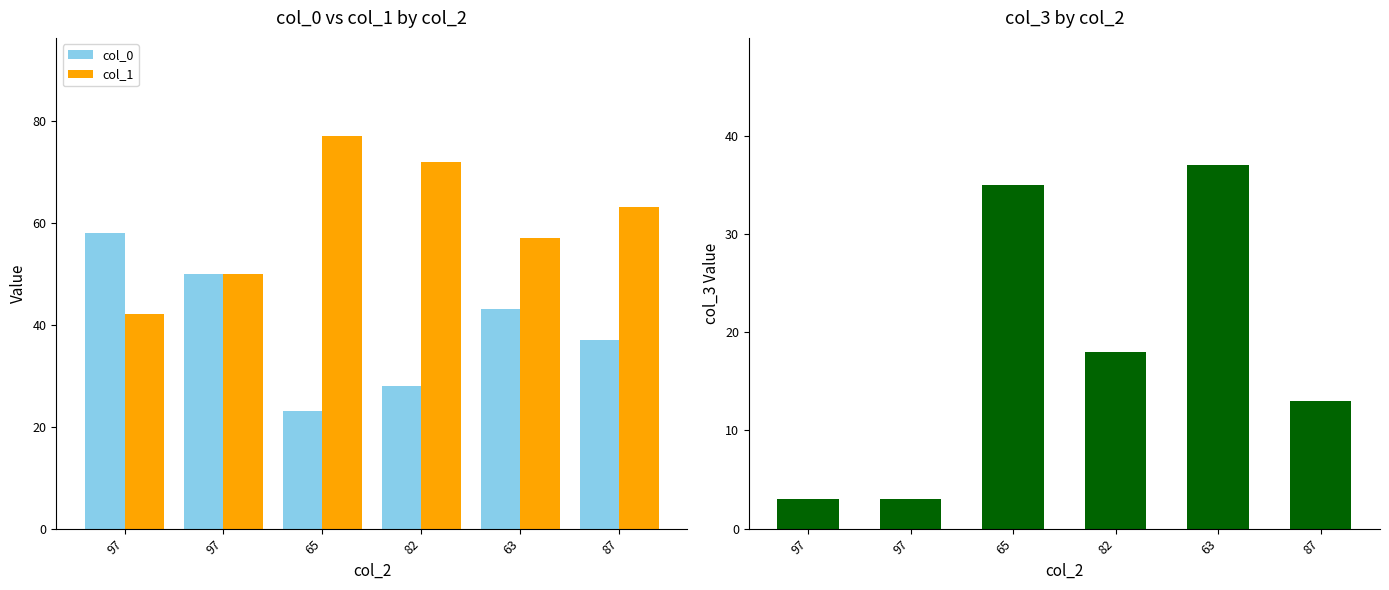

What is the total value across all series at 63?

137